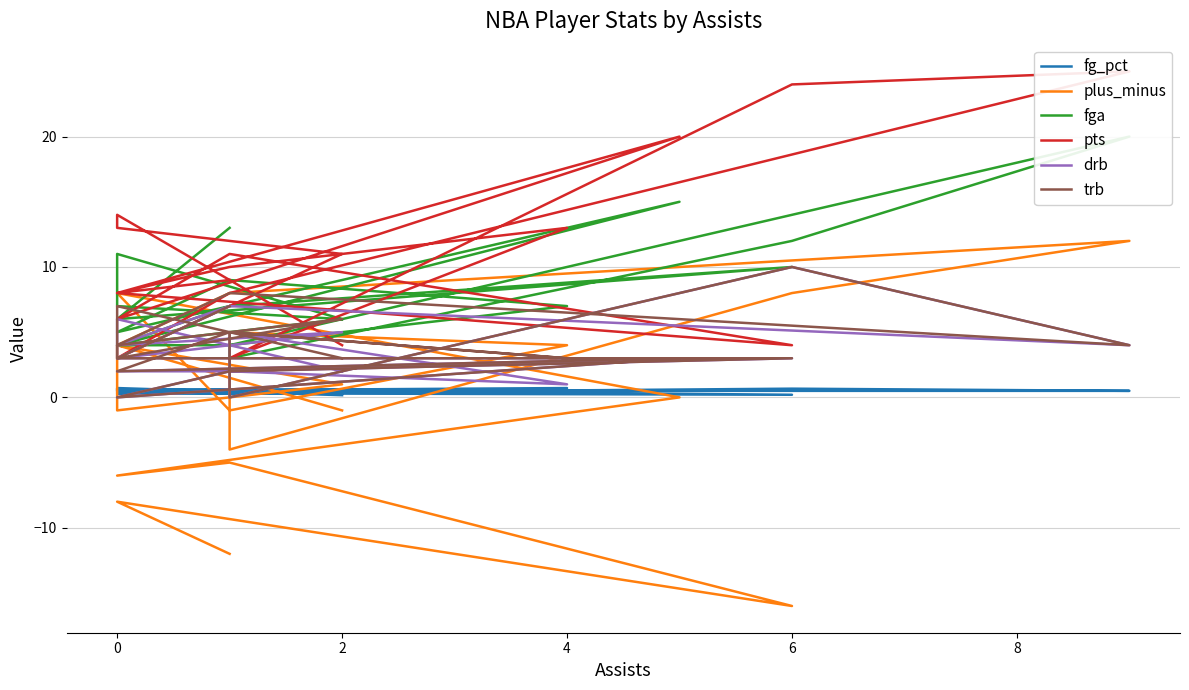

What is the maximum value for drb?

10.0